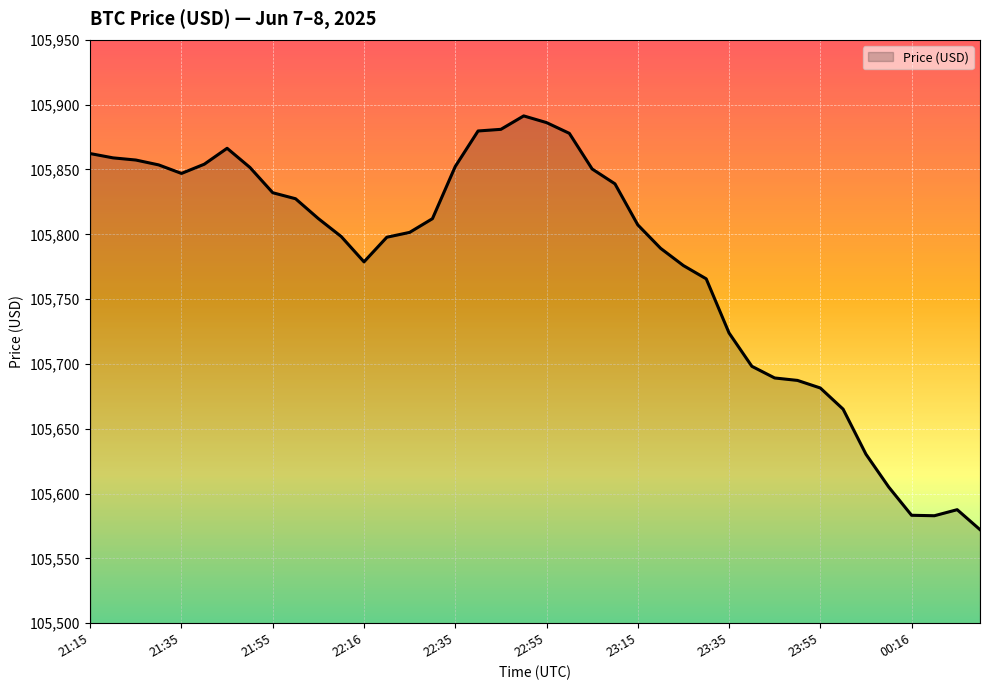

What is the difference between the maximum and minimum values?

319.1